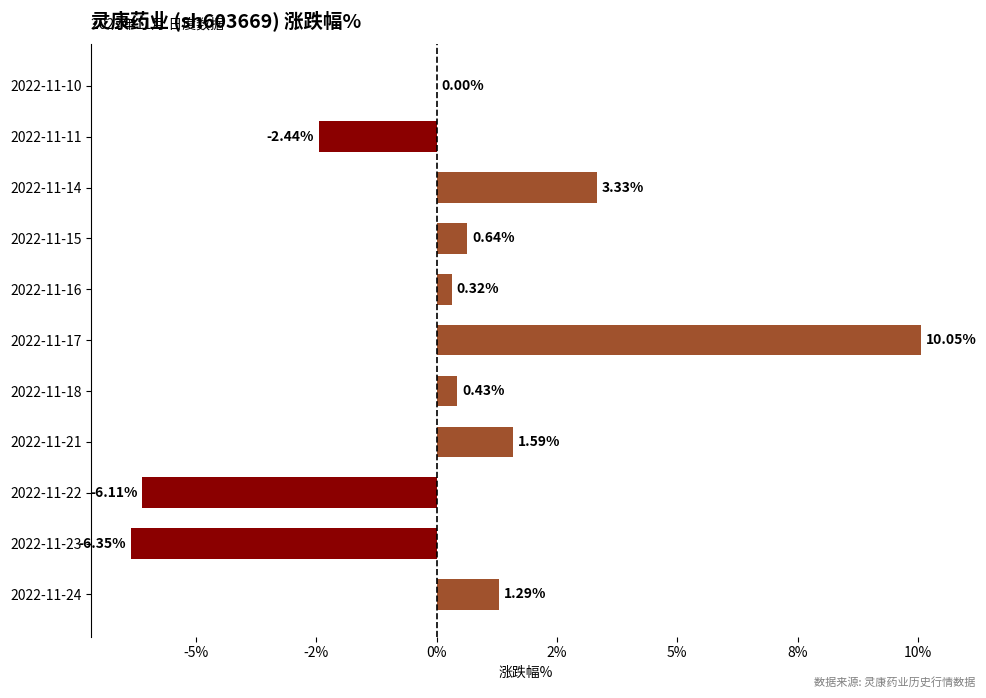

Are the bars horizontal?

Yes